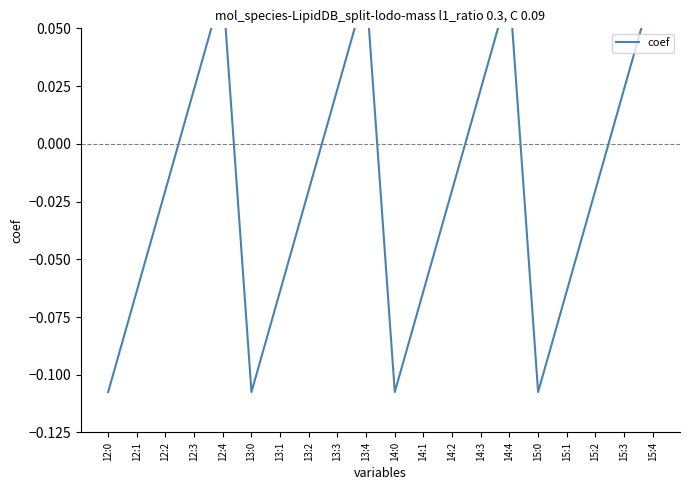

Where is the first local minimum?

13:0